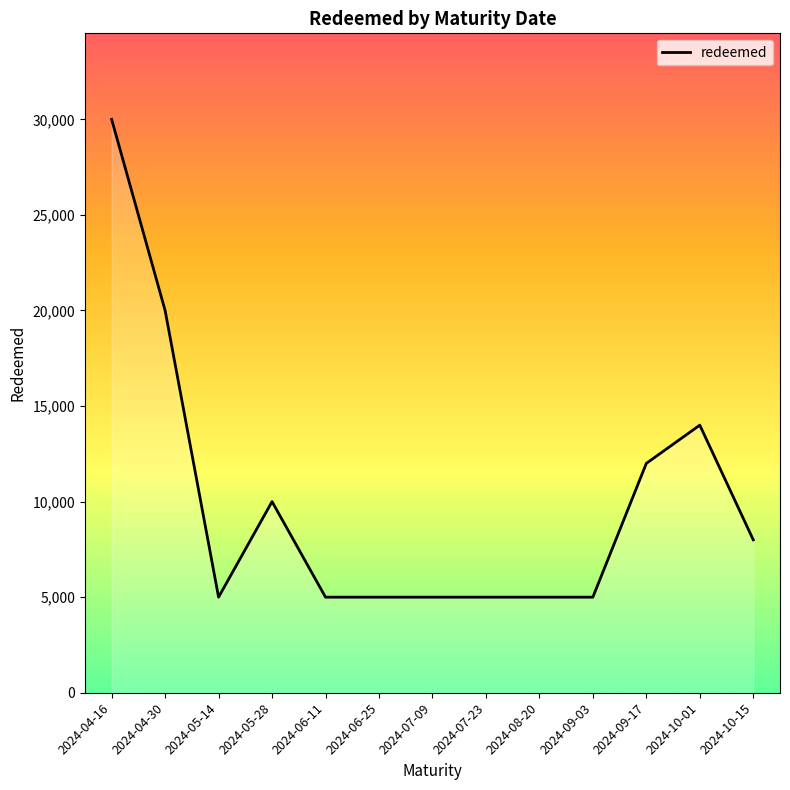

What position from the left is 2024-07-09?

7